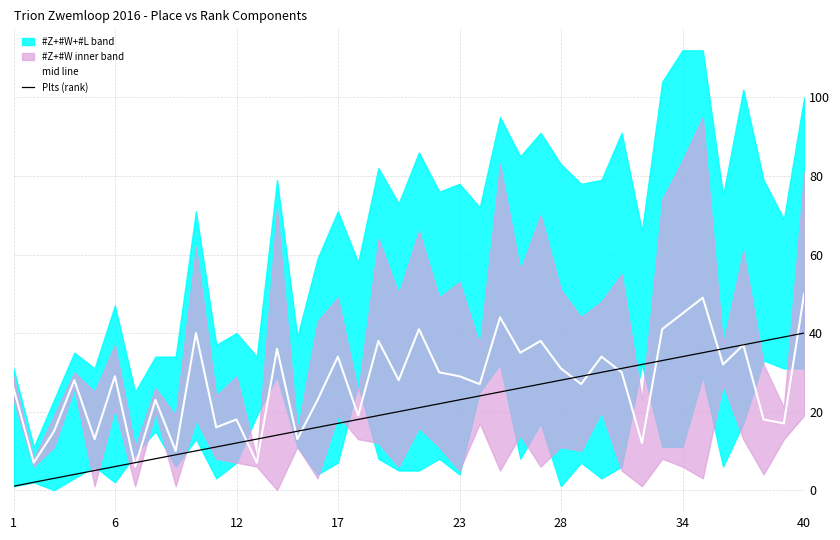

What is the average value of the Plts (rank) series?

20